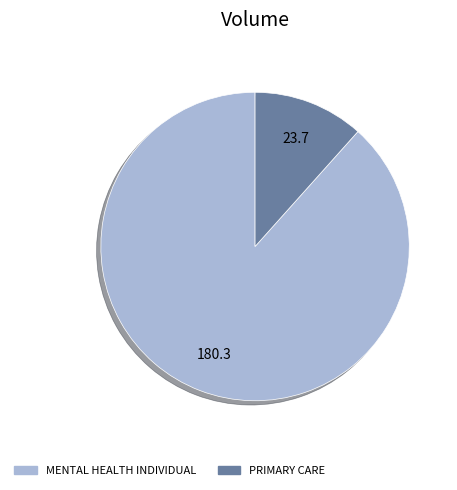

Does MENTAL HEALTH INDIVIDUAL represent more than half of the total?

Yes